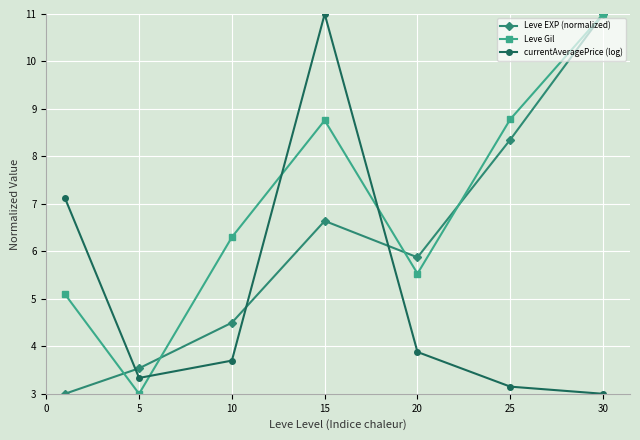

What is the lowest value of the Leve EXP (normalized) series?

3.0